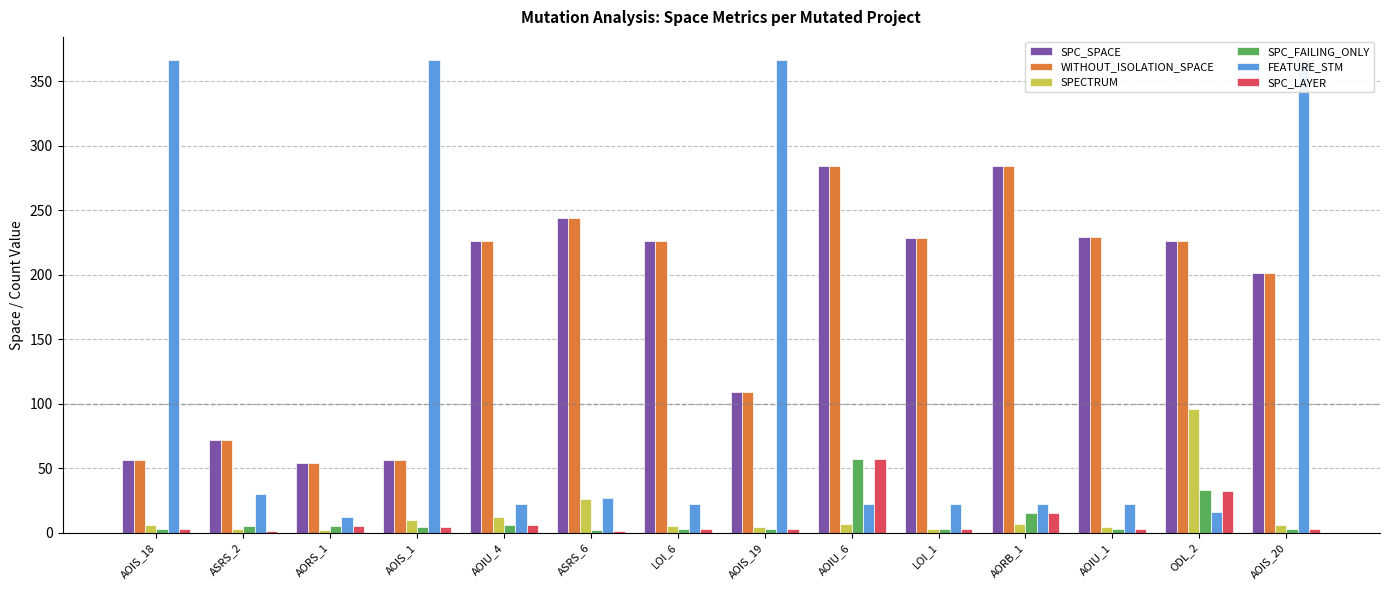

Read the SPC_LAYER value at AORB_1, to the nearest 10.

20